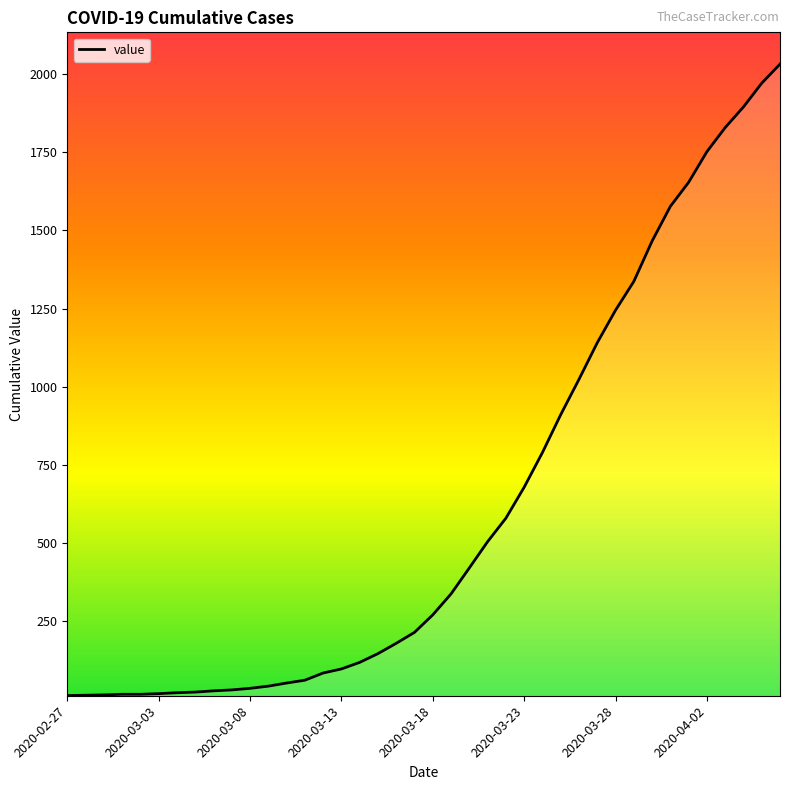

What is the greatest value displayed?

2032